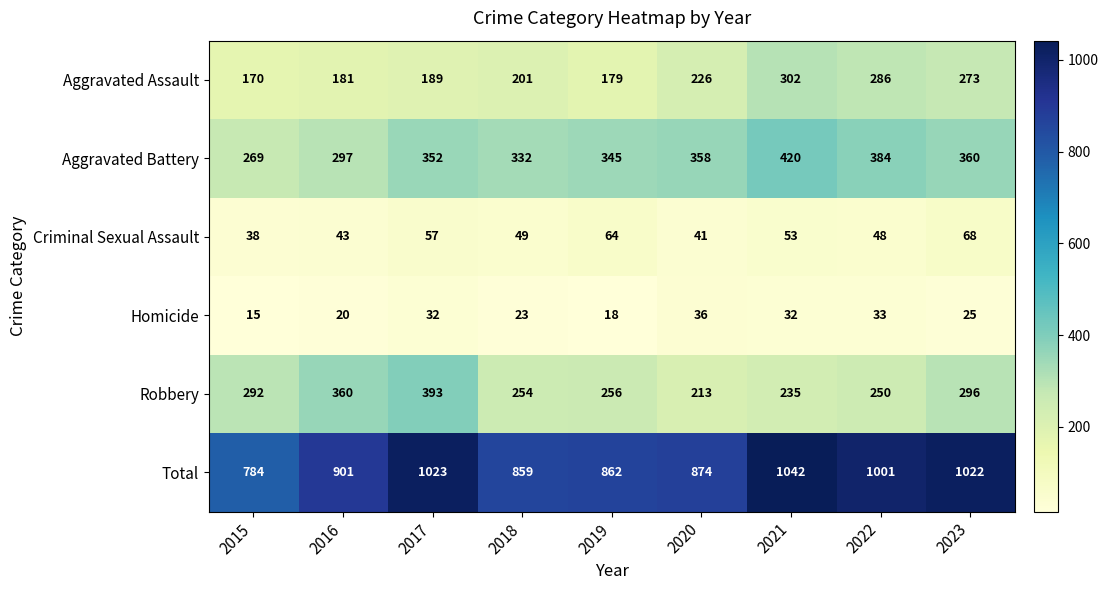

What is the sum of the Robbery values at 2021 and 2017?

628